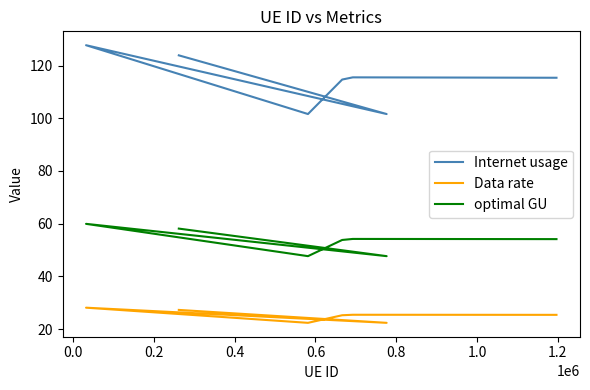

Rank the series at 0.6 from lowest to highest value.

Data rate, optimal GU, Internet usage